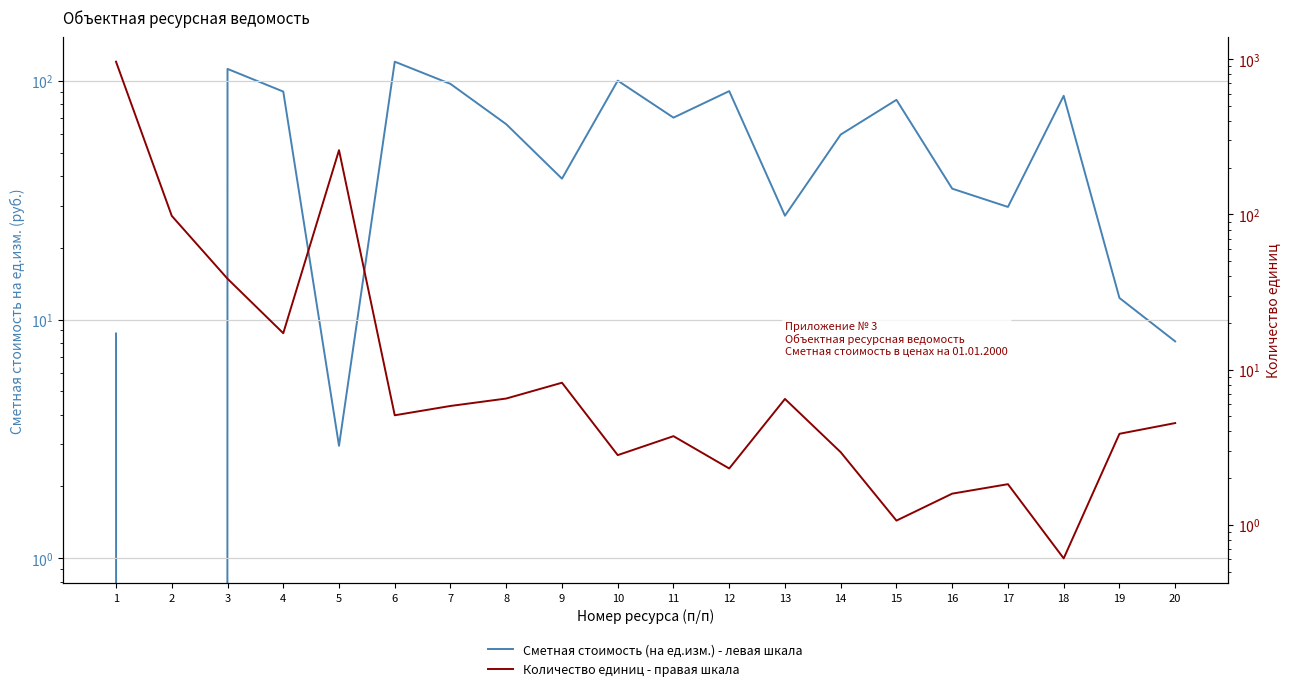

What is the difference between the highest and lowest values at 7?

91.1